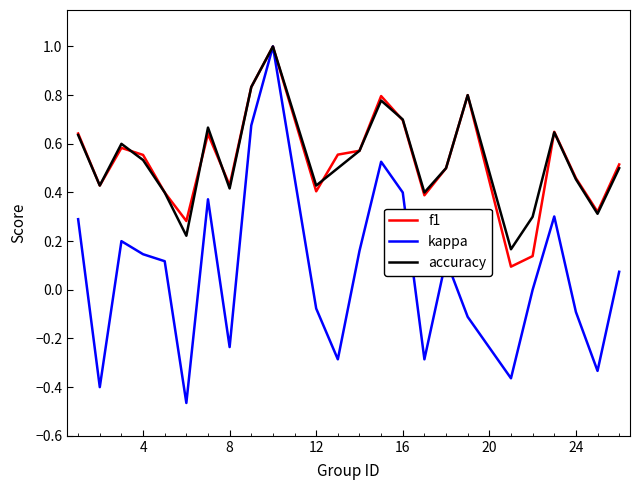

Which series has the widest spread of values?

kappa